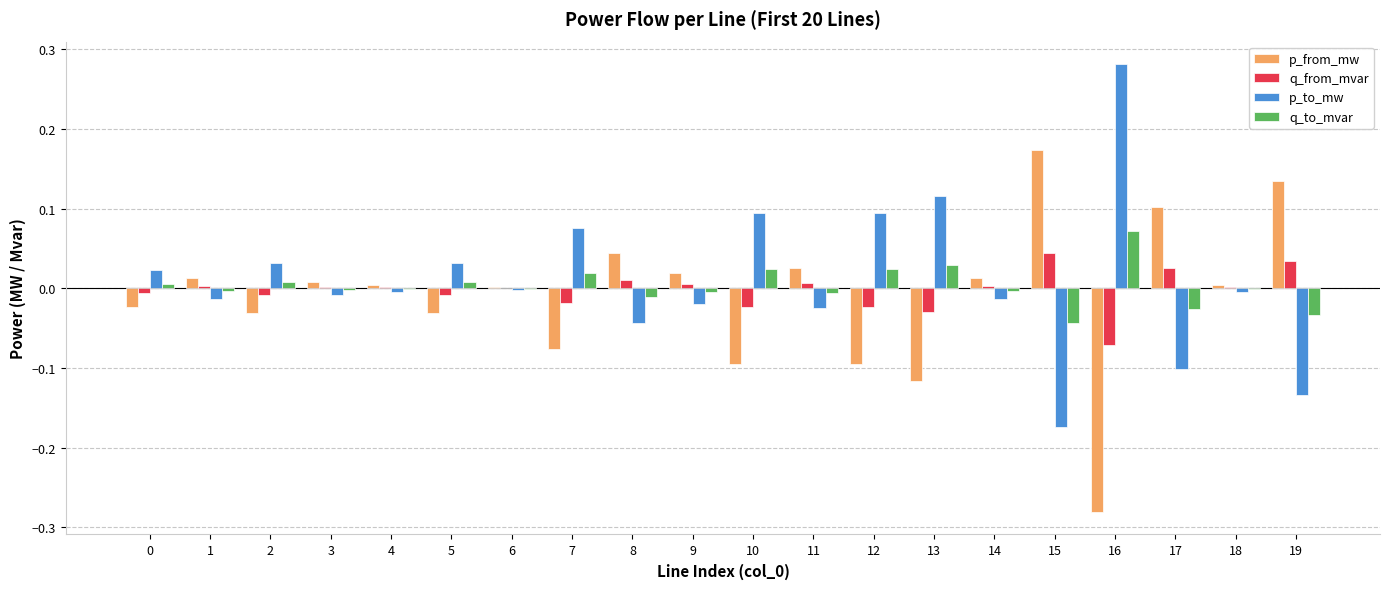

The q_to_mvar series shows -0.0 at 4. True or false?

True